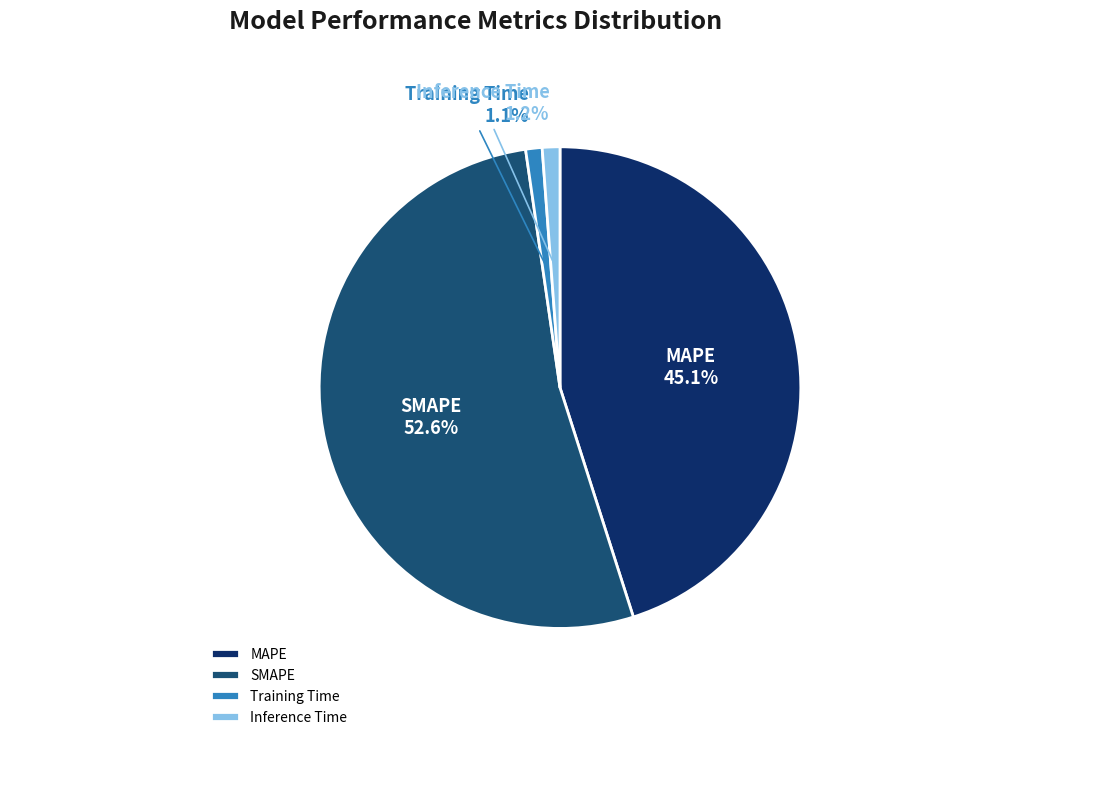

The SMAPE slice represents 53% of the pie. True or false?

True